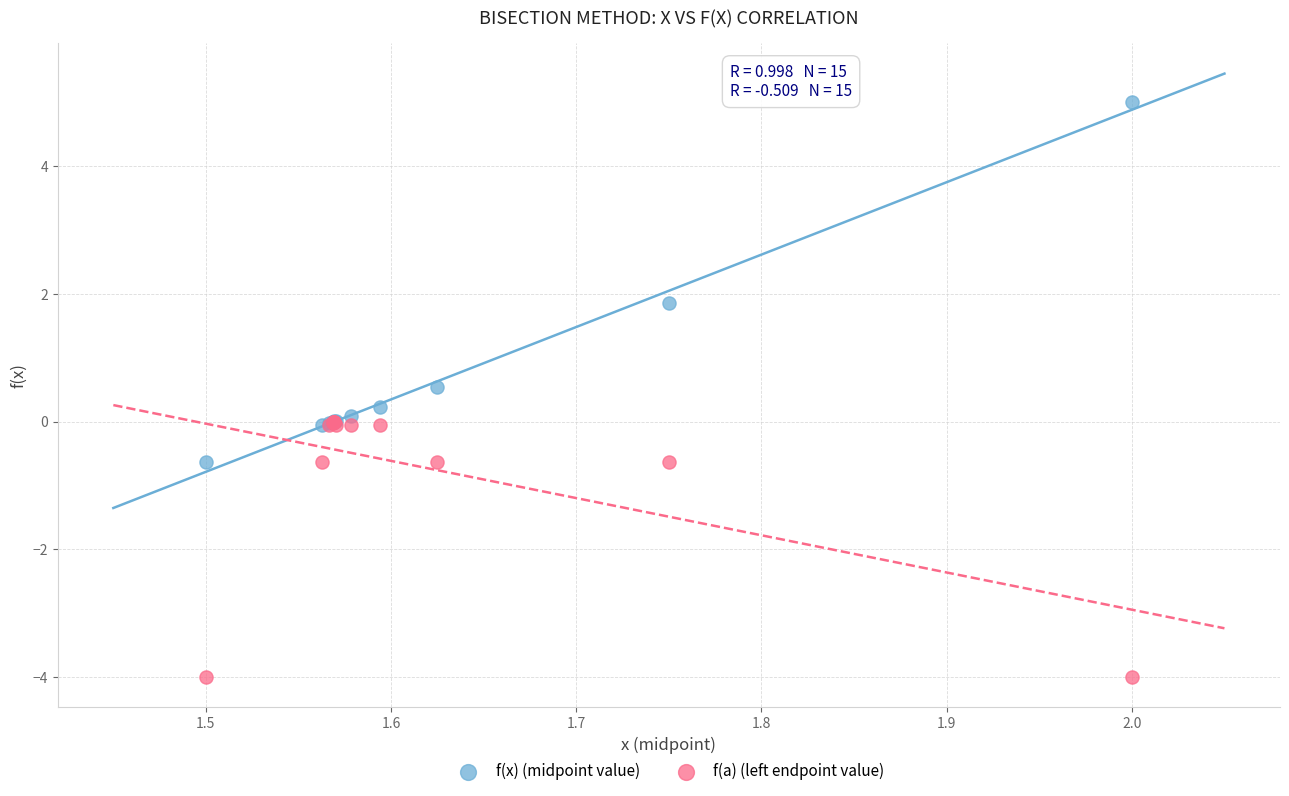

Which series has the largest Y range (max minus min)?

f(x) (midpoint value)